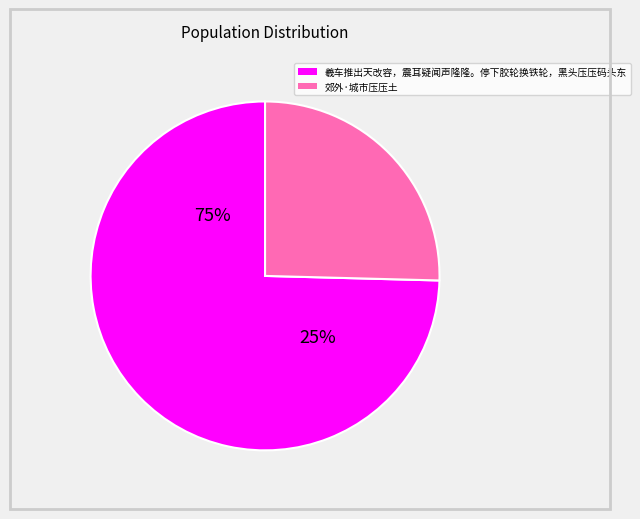

To the nearest percent, what percentage of the pie is 羲车推出天改容，震耳疑闻声隆隆。停下胶轮换铁轮，黑头压压码头东?

75%